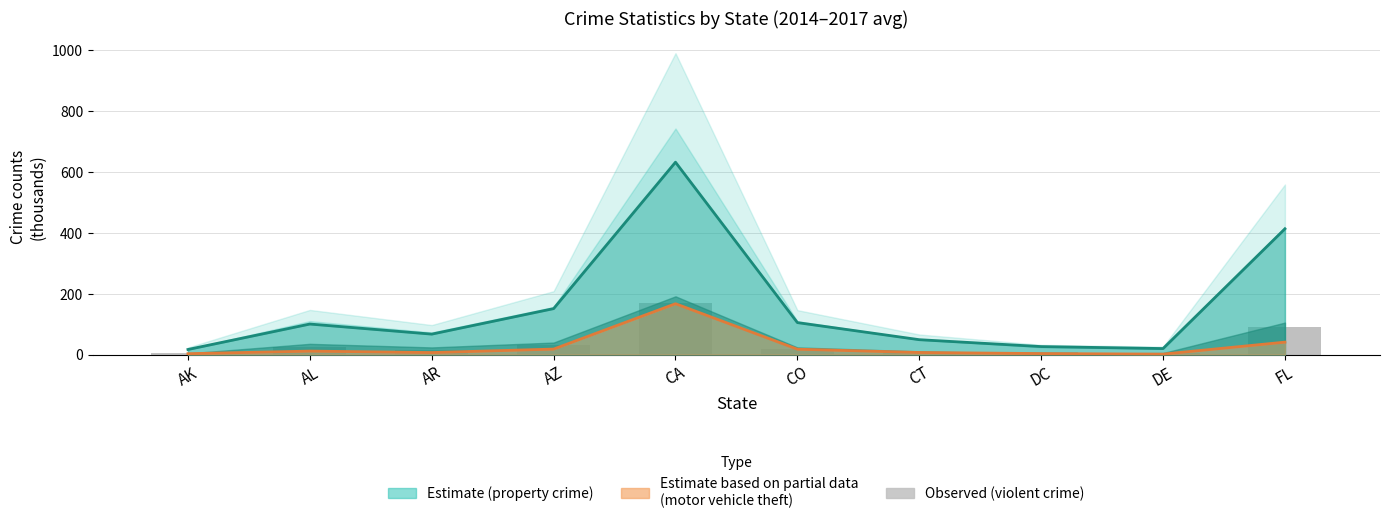

Reading left to right, what are all the values shown in this chart?

AK=5.5	AL=23.8	AR=15.8	AZ=30.6	CA=168.3	CO=18.4	CT=8.2	DC=8.0	DE=4.6	FL=89.8